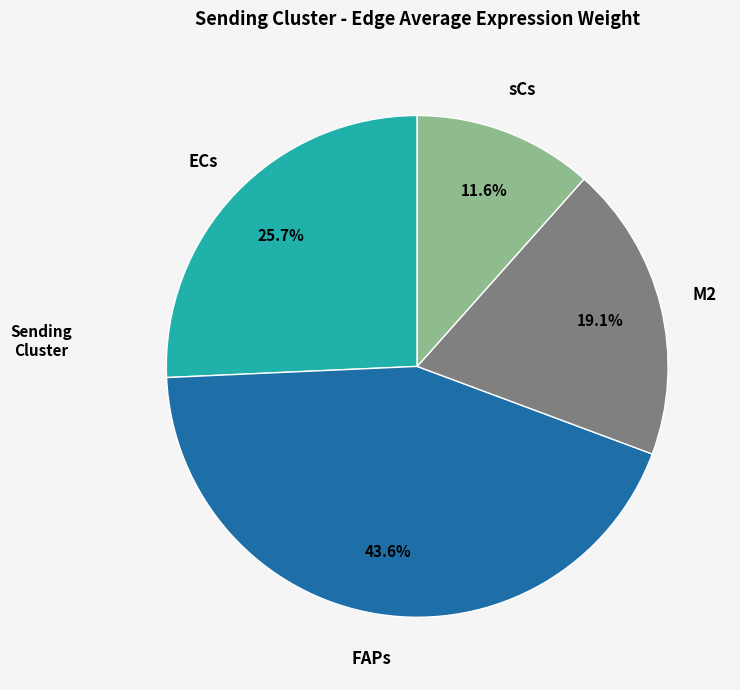

Does any single category account for the majority?

No